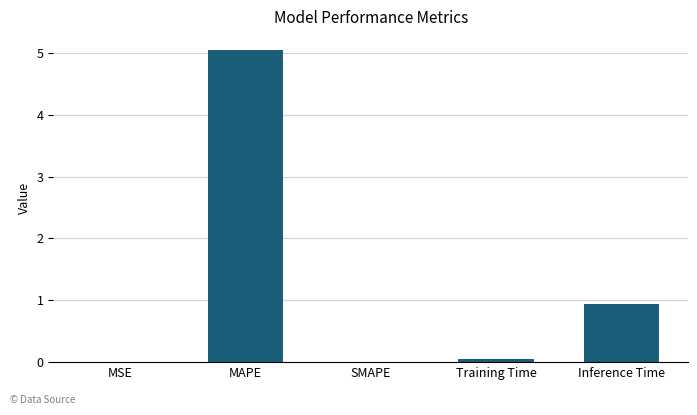

The value at Inference Time is 1.3. True or false?

False